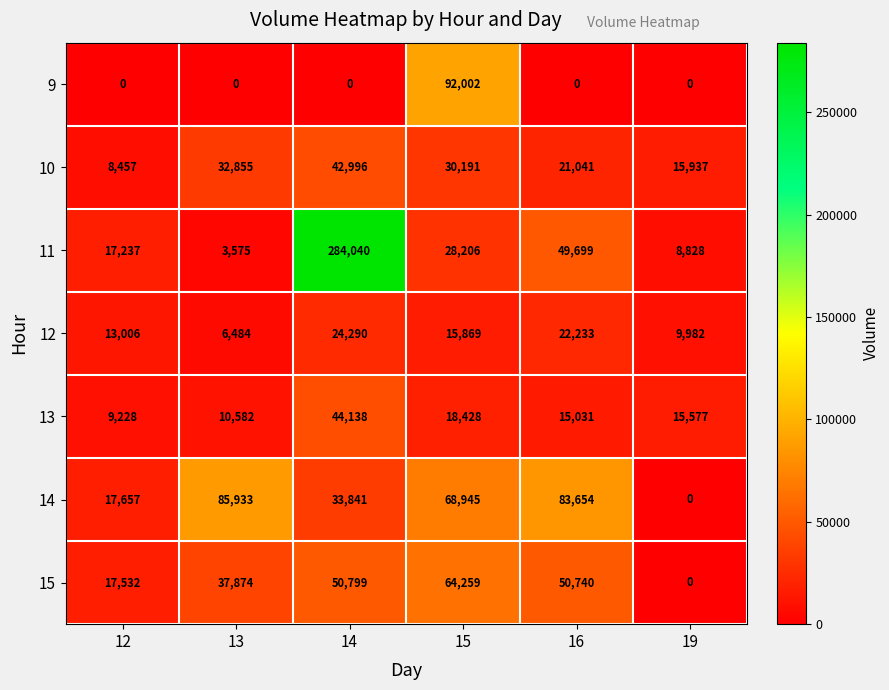

What is the difference between the maximum and second lowest values in the 13 series?

33556